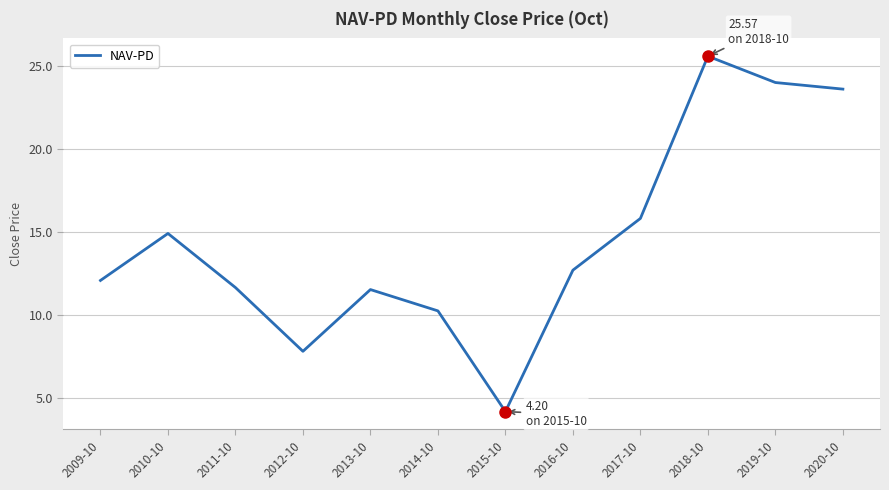

Reading right to left, what are all the values shown in this chart?

23.6	24.0	25.6	15.8	12.7	4.2	10.3	11.5	7.8	11.7	14.9	12.1